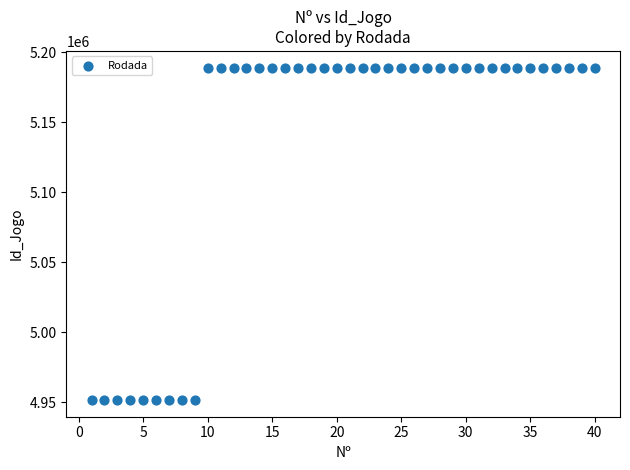

What is the range of Y values (max minus min)?

237464